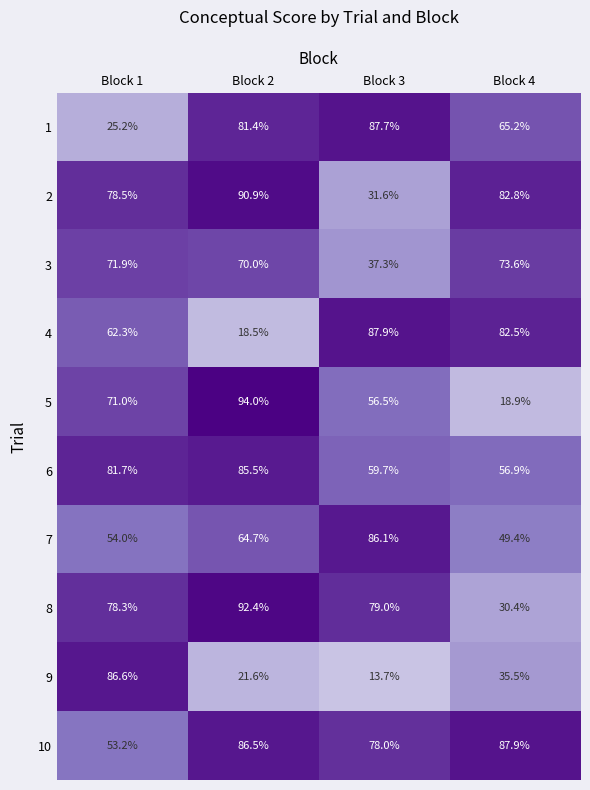

What is the maximum value shown in the chart?

94.0